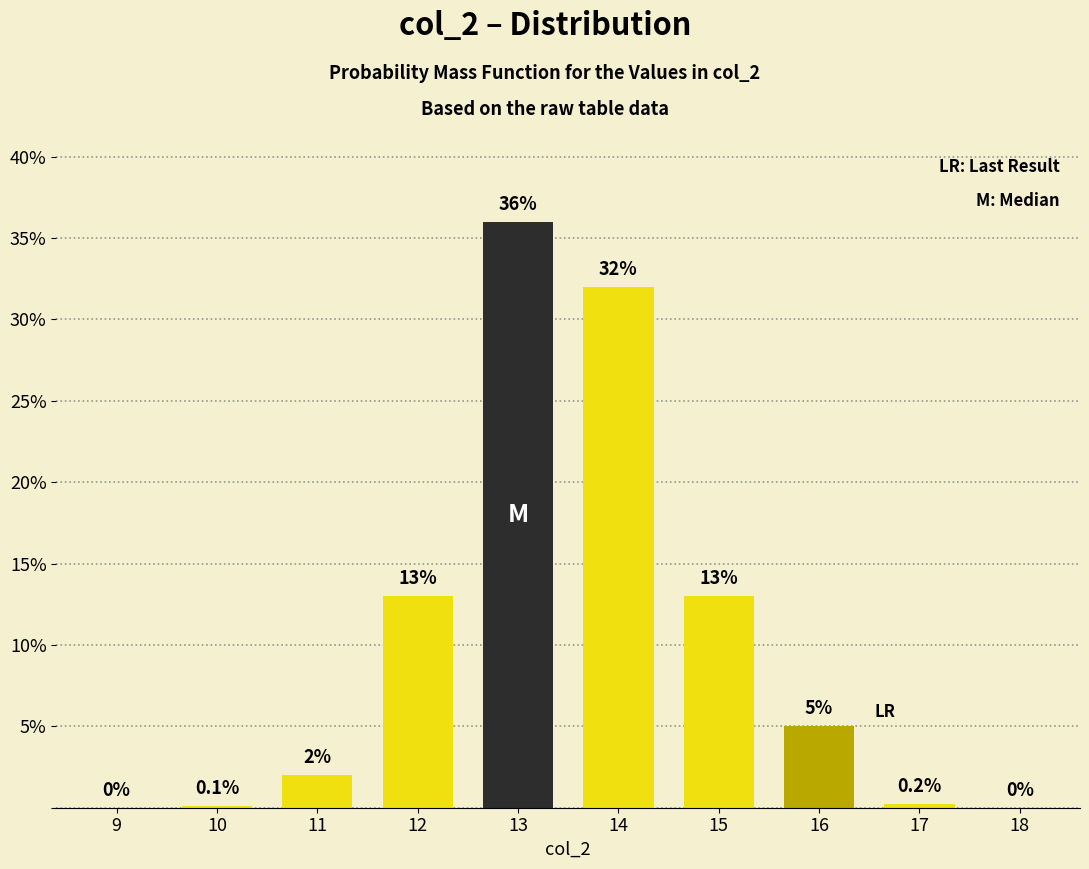

Reading right to left, what are all the values shown in this chart?

18=0.0	17=0.2	16=5.0	15=13.0	14=32.0	13=36.0	12=13.0	11=2.0	10=0.1	9=0.0